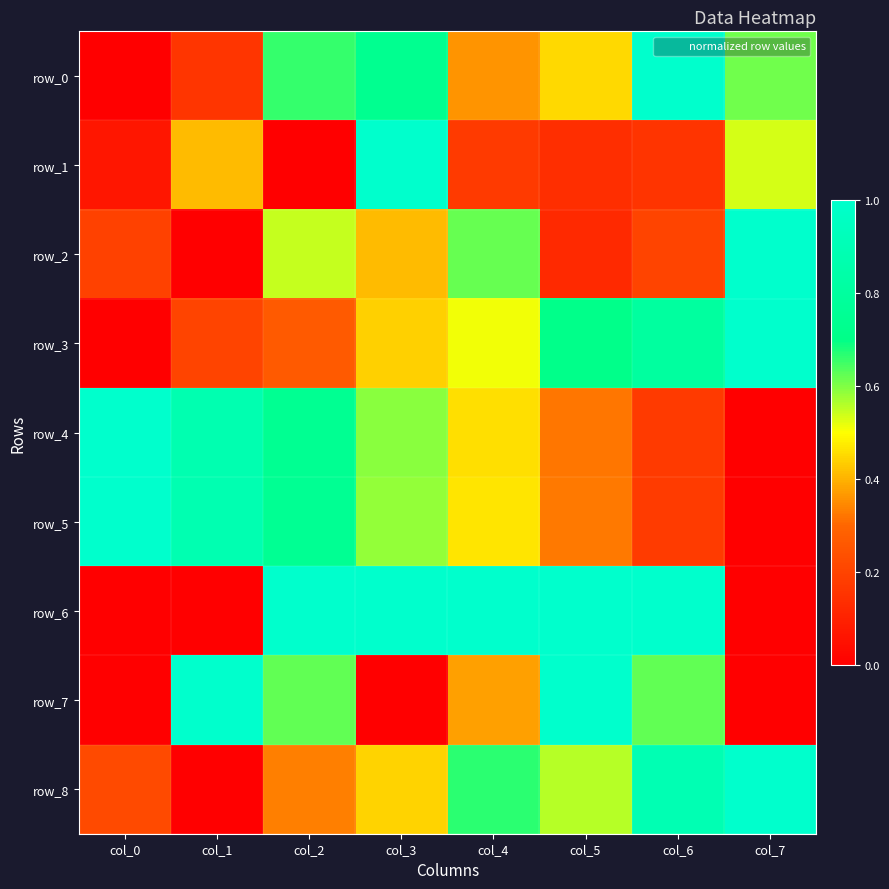

At which category is the sum across all series the highest?

col_3